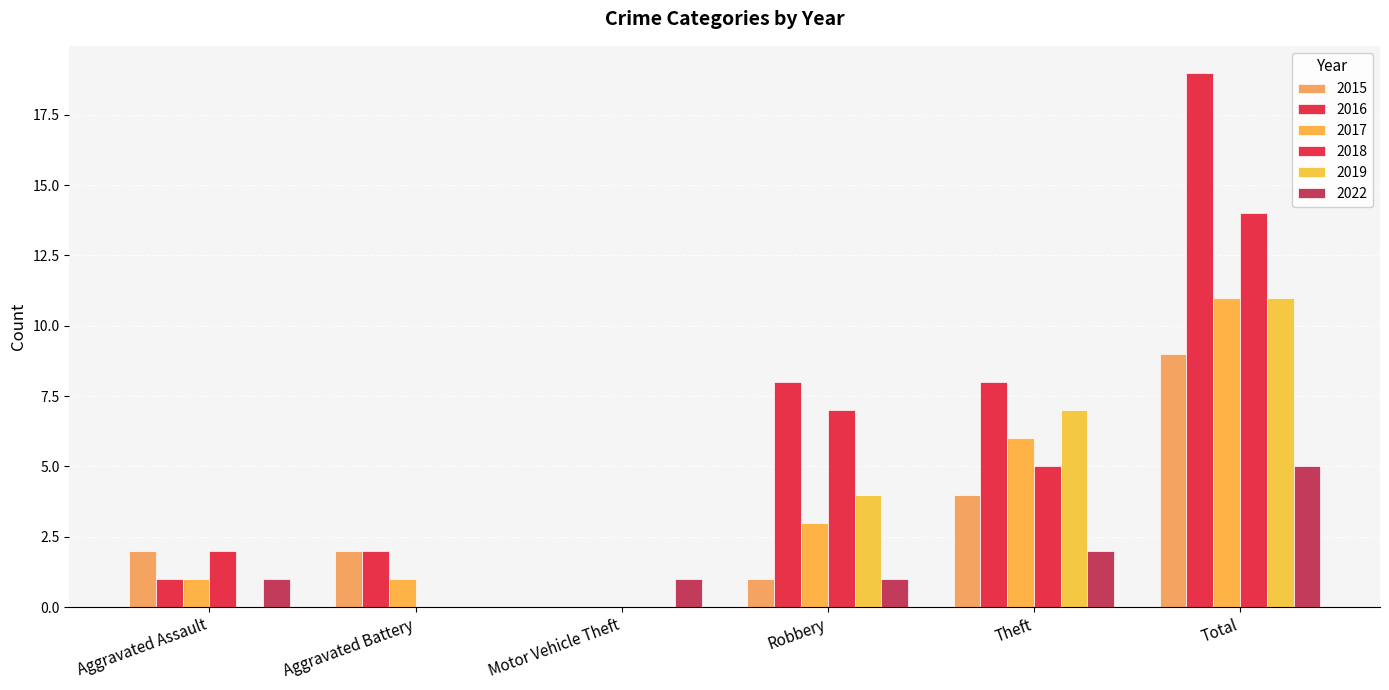

Reading left to right, list all the values displayed in this chart.

2015: 2	2	0	1	4	9
2016: 1	2	0	8	8	19
2017: 1	1	0	3	6	11
2018: 2	0	0	7	5	14
2019: 0	0	0	4	7	11
2022: 1	0	1	1	2	5